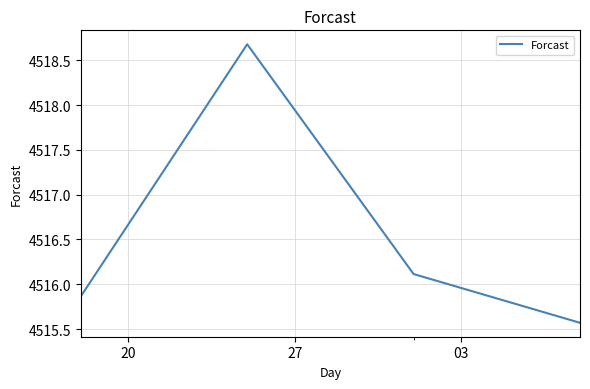

Count the values in the range 4515 to 4518.

3